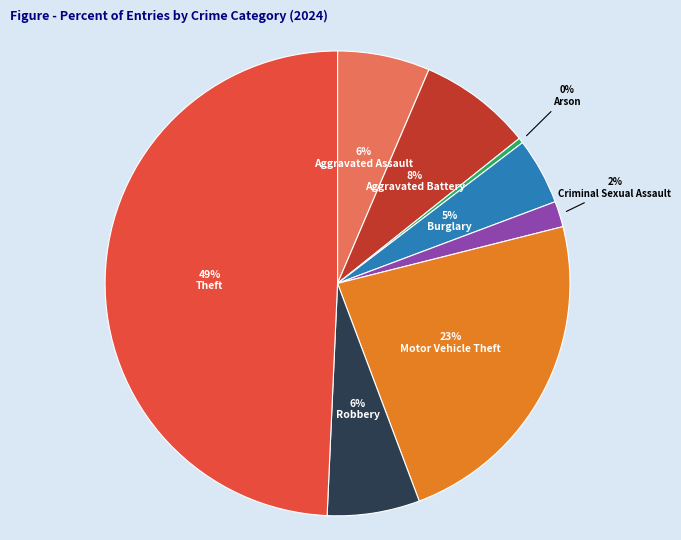

What percentage is the Aggravated Assault slice, to the nearest percent?

6%